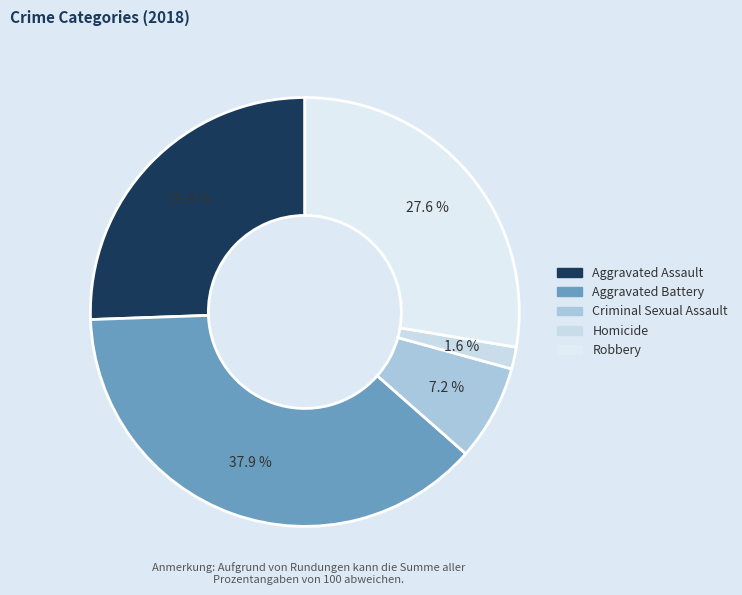

The Criminal Sexual Assault slice represents 1% of the pie. True or false?

False